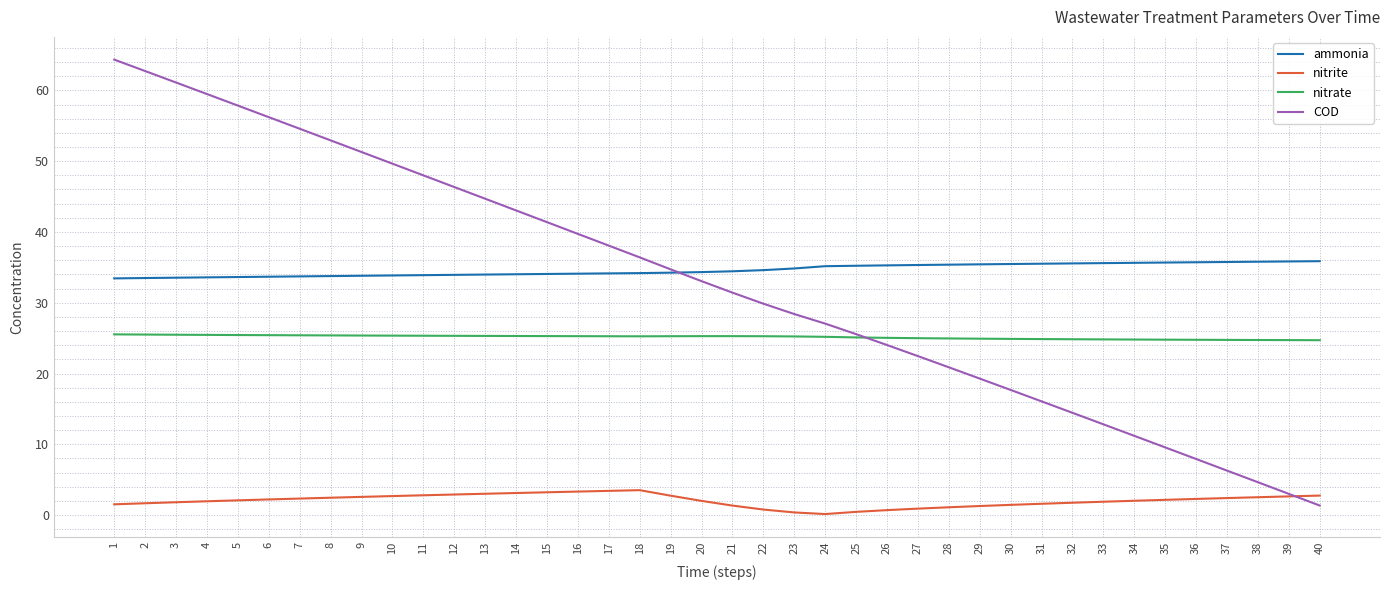

What is the total value across all series at 7?

116.0